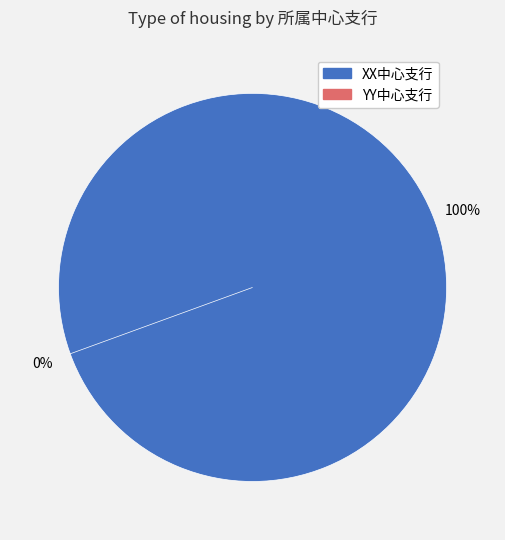

Combined, do XX中心支行 and YY中心支行 account for over 50%?

Yes